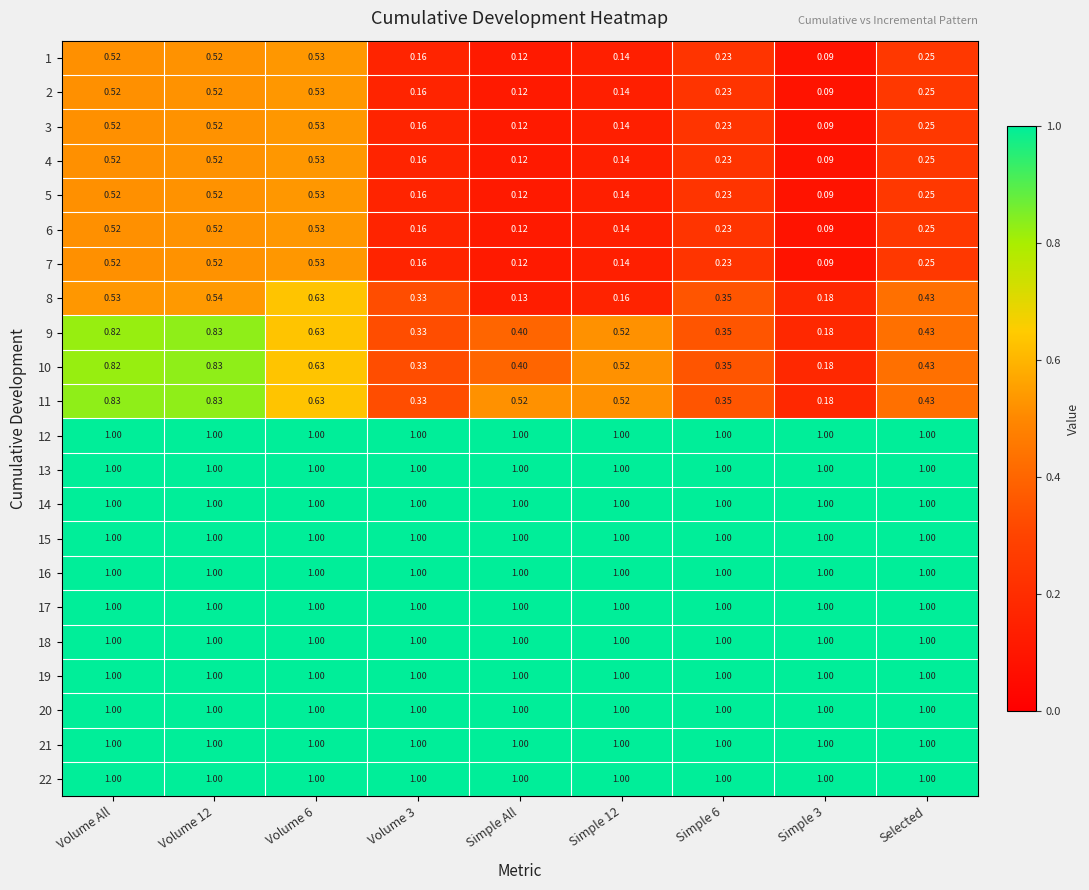

Is the value of 9 at Volume 12 greater than the value of 8 at Volume 6?

Yes